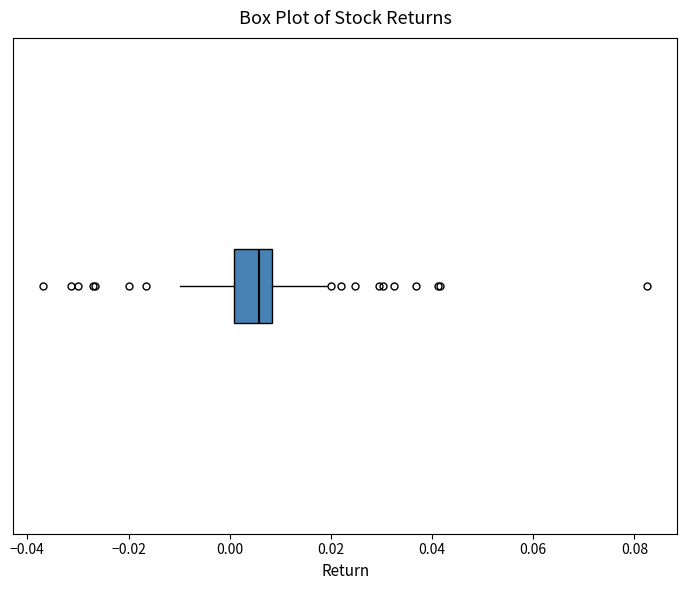

Where does the left whisker of the box end on the x-axis? The values are not printed on the chart, so give them approximately, as read against the axis.

-0.010